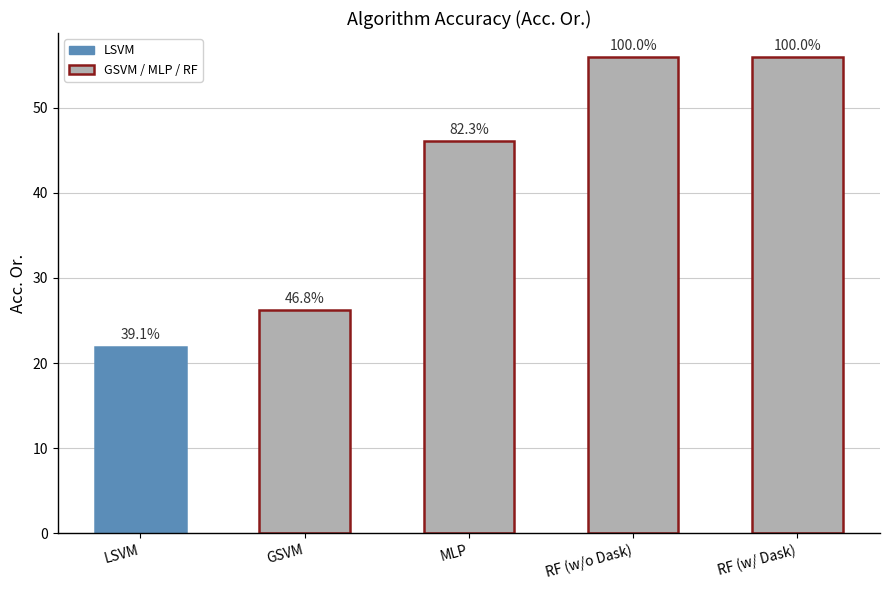

Which label corresponds to the smallest value in the chart?

LSVM